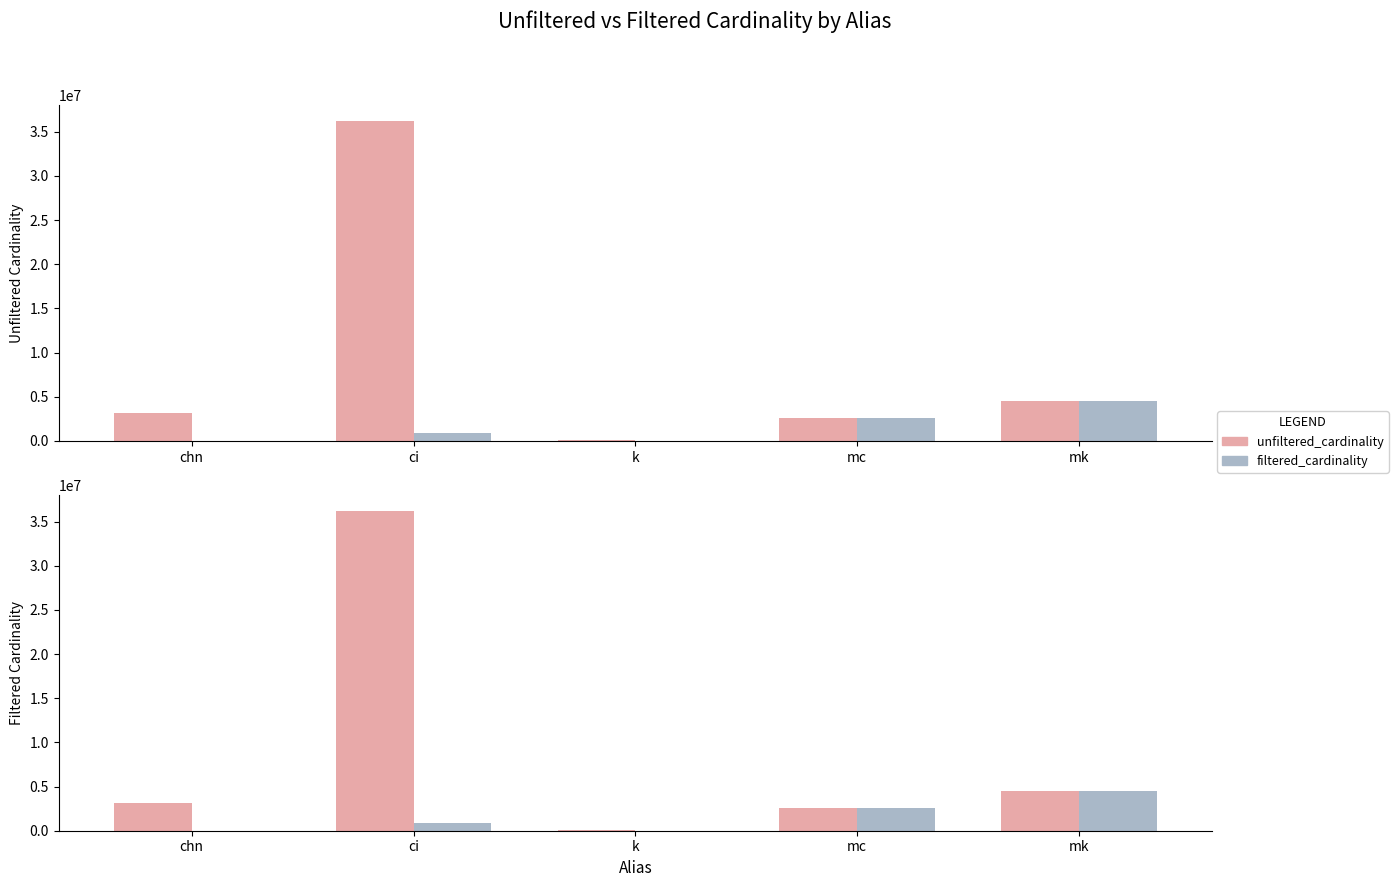

How many data points in filtered_cardinality are less than 836701?

2